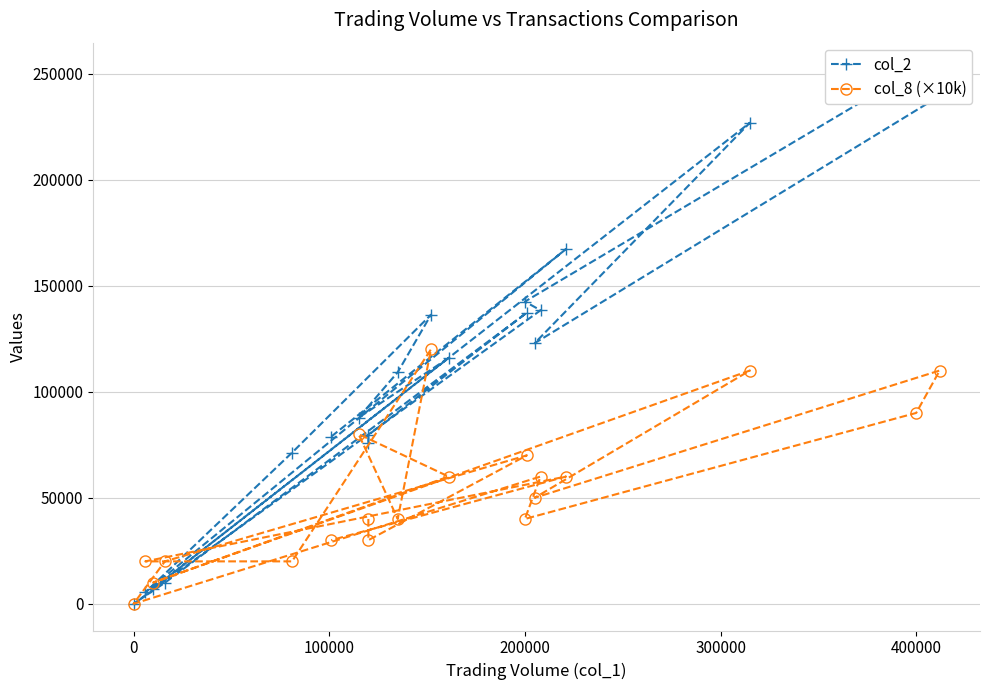

Which series has the widest spread of values?

col_2